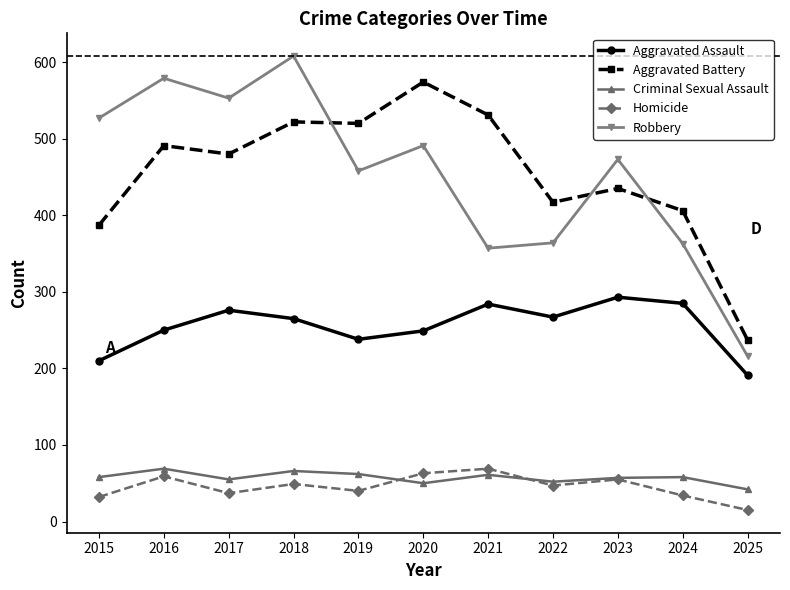

Does the chart have visible grid lines?

No